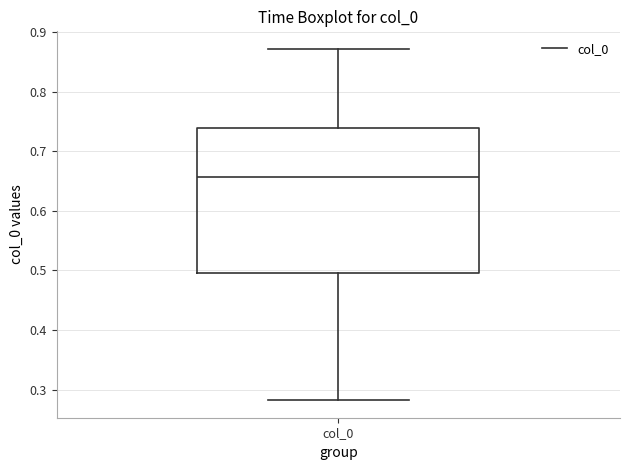

Transcribe this box plot: give where the median line is, the range the box spans, and where the two whiskers end, as read against the y-axis. The values are not printed on the chart, so give them approximately, as read against the axis.

median 0.66, box 0.50 to 0.74, whiskers 0.28 to 0.87